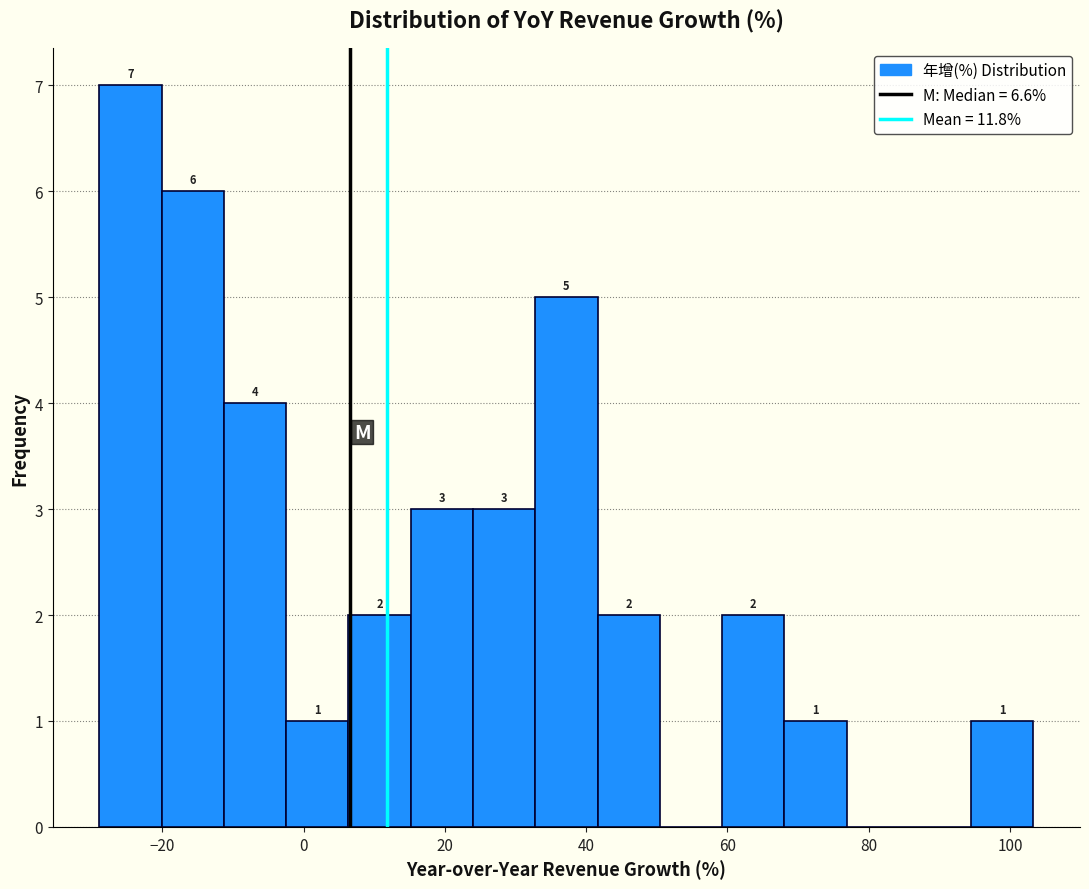

Which range on the x-axis has the tallest bar?

-28 to -20